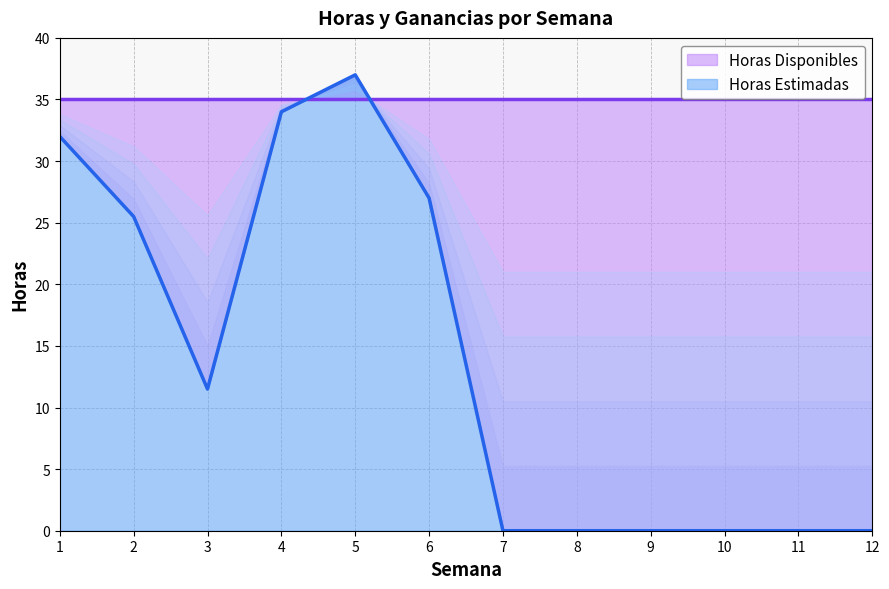

Rank the categories by value from highest to lowest.

5, 4, 1, 6, 2, 3, 7, 8, 9, 10, 11, 12